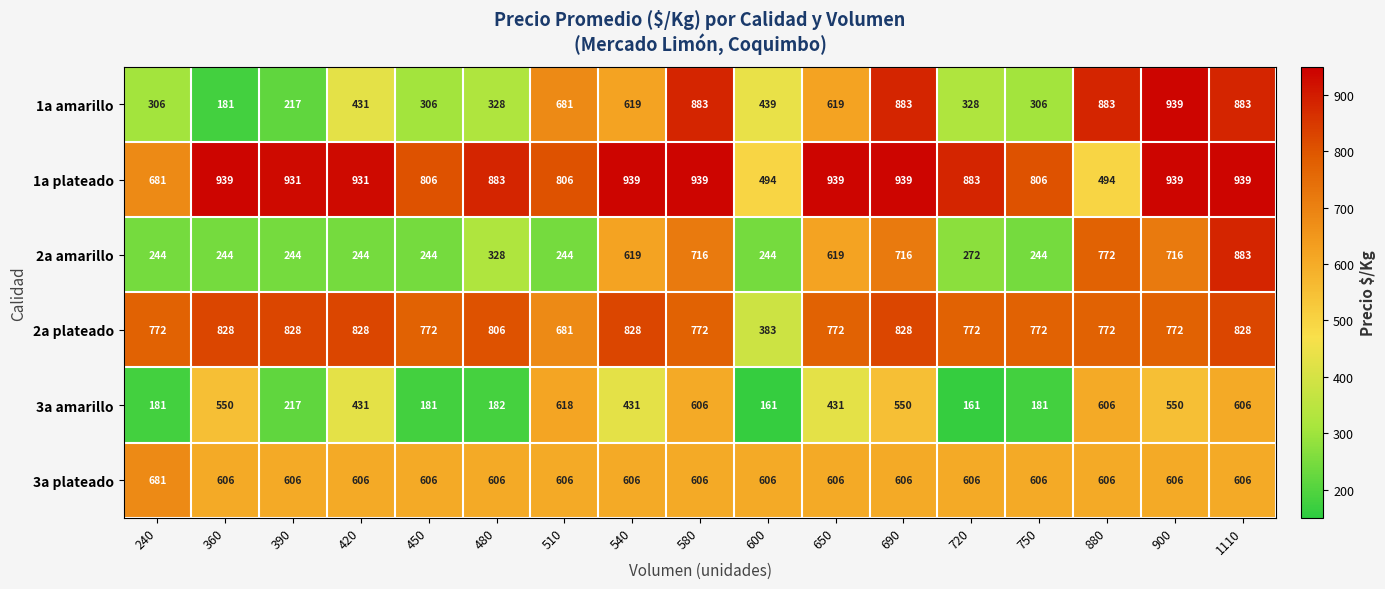

At how many categories does at least one series exceed 413?

17